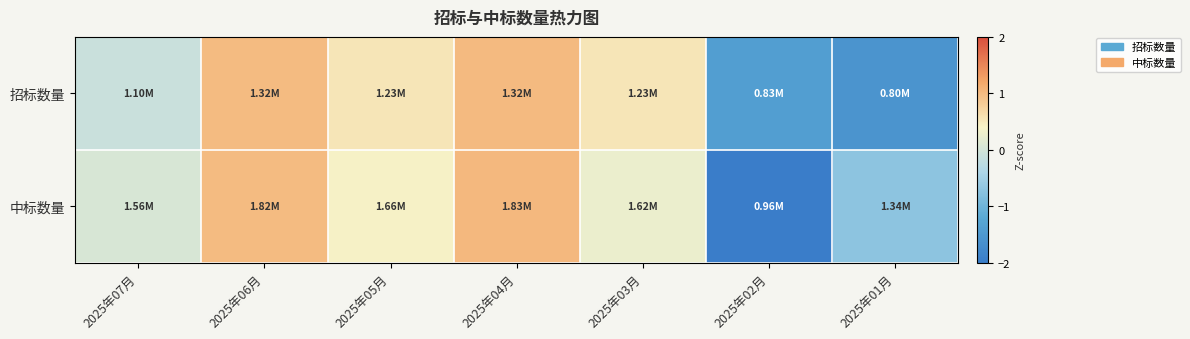

What is the greatest value displayed?

1.0